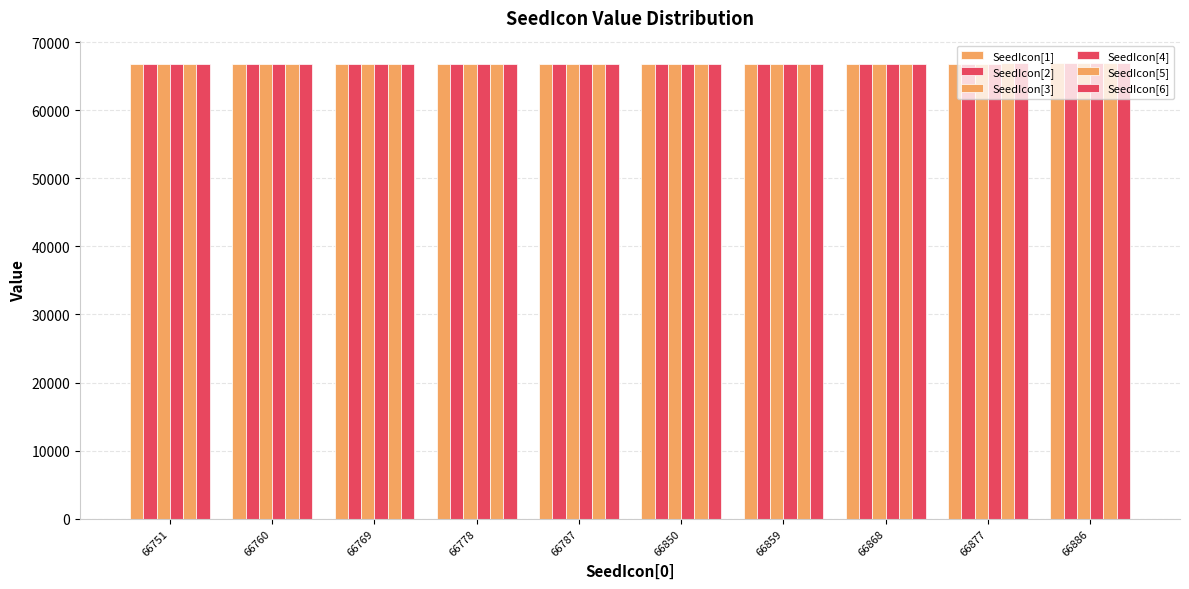

How many series are shown in this chart?

6